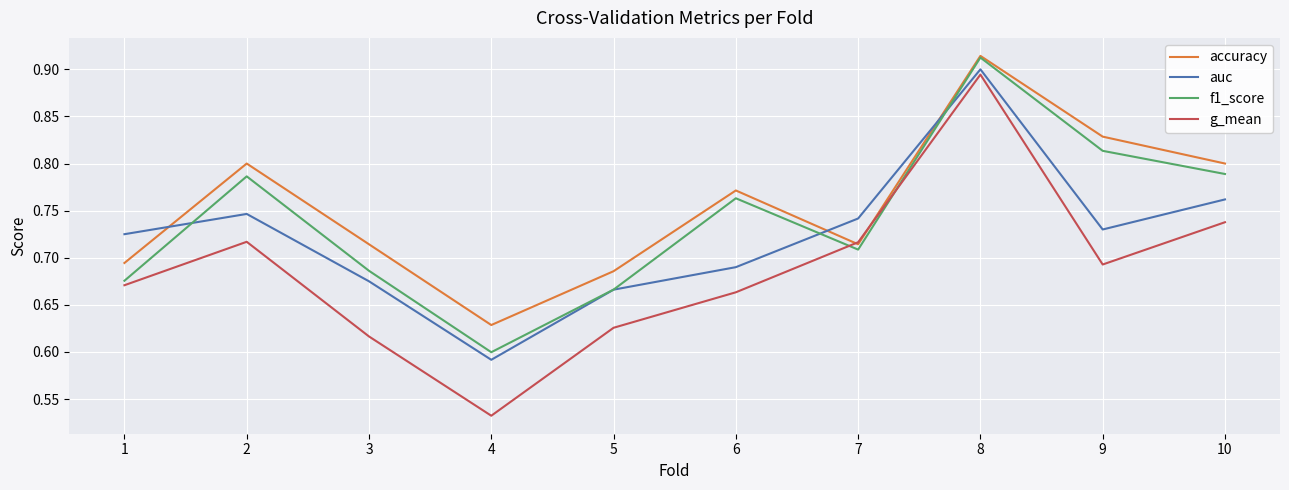

List the series in order of their overall mean, highest first.

accuracy, f1_score, auc, g_mean